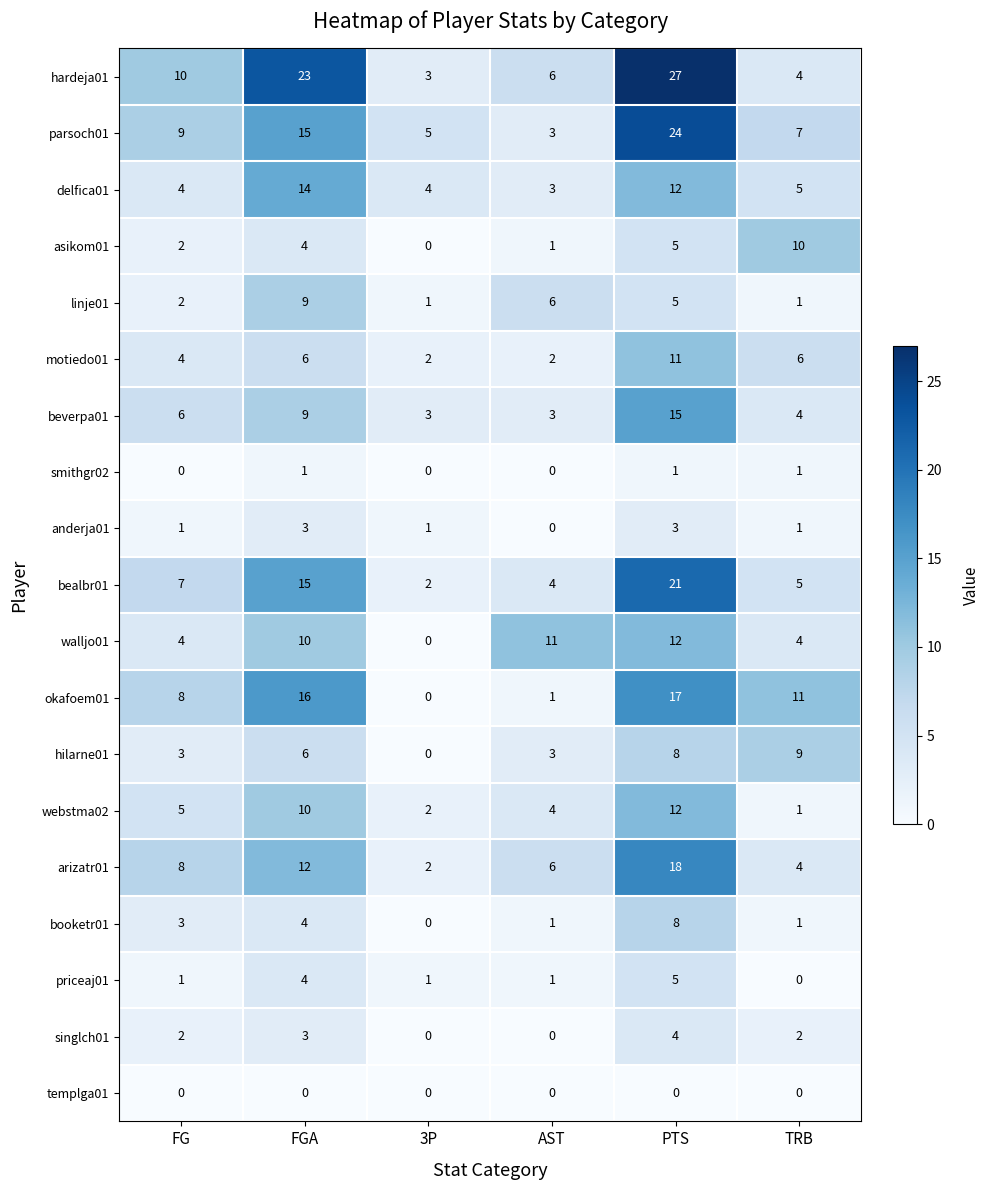

At which category is the sum across all series the highest?

PTS